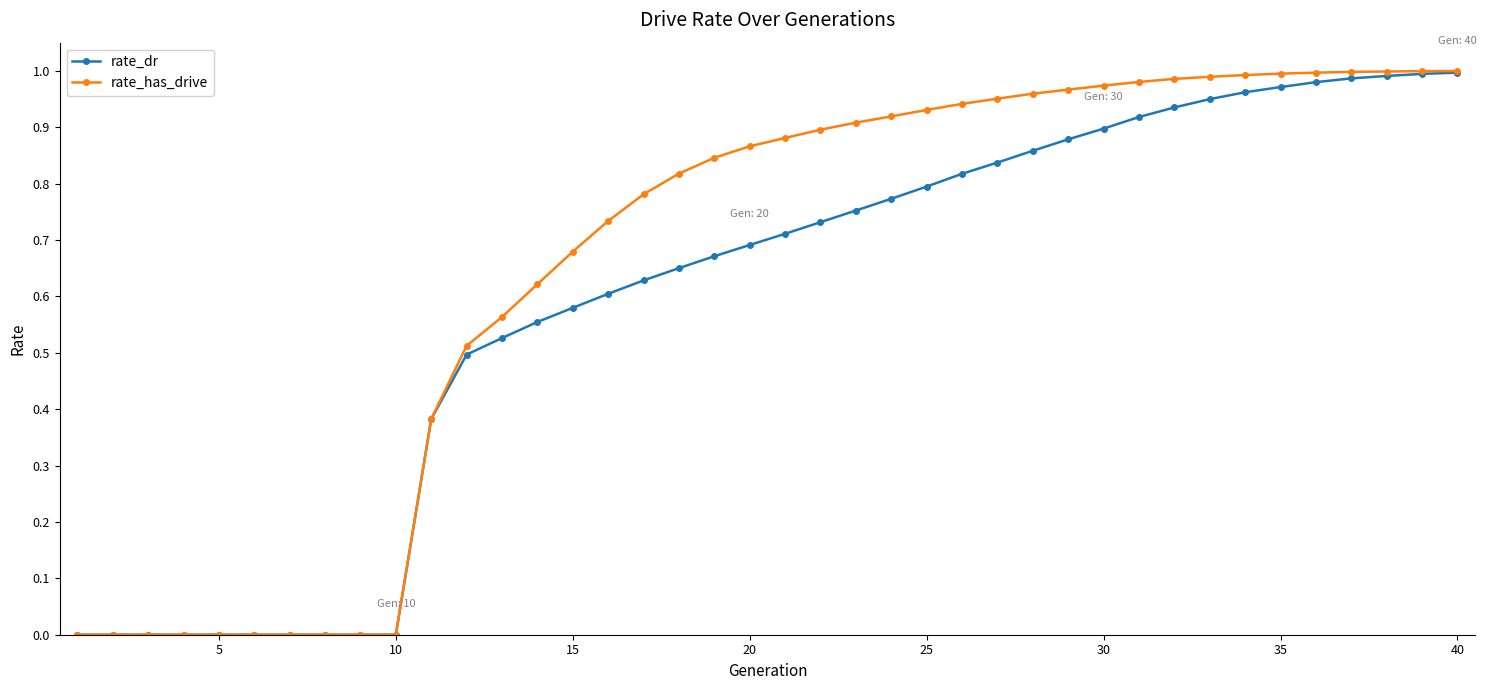

Which series has the largest range (max minus min)?

rate_has_drive